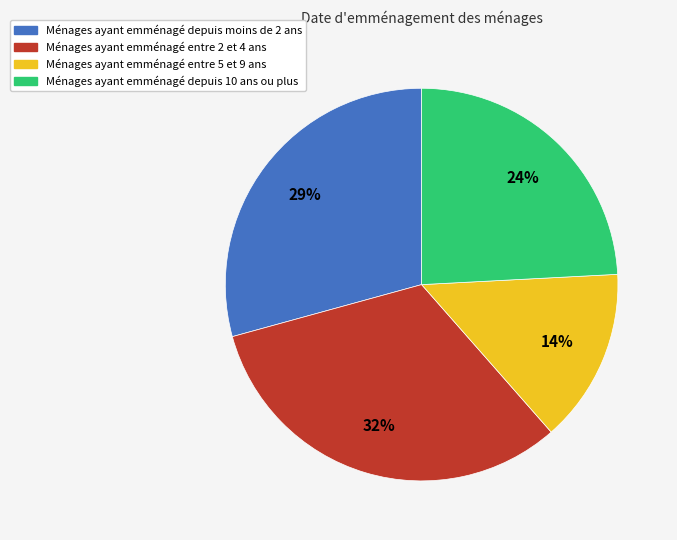

What is the smallest slice in the pie chart?

Ménages ayant emménagé entre 5 et 9 ans